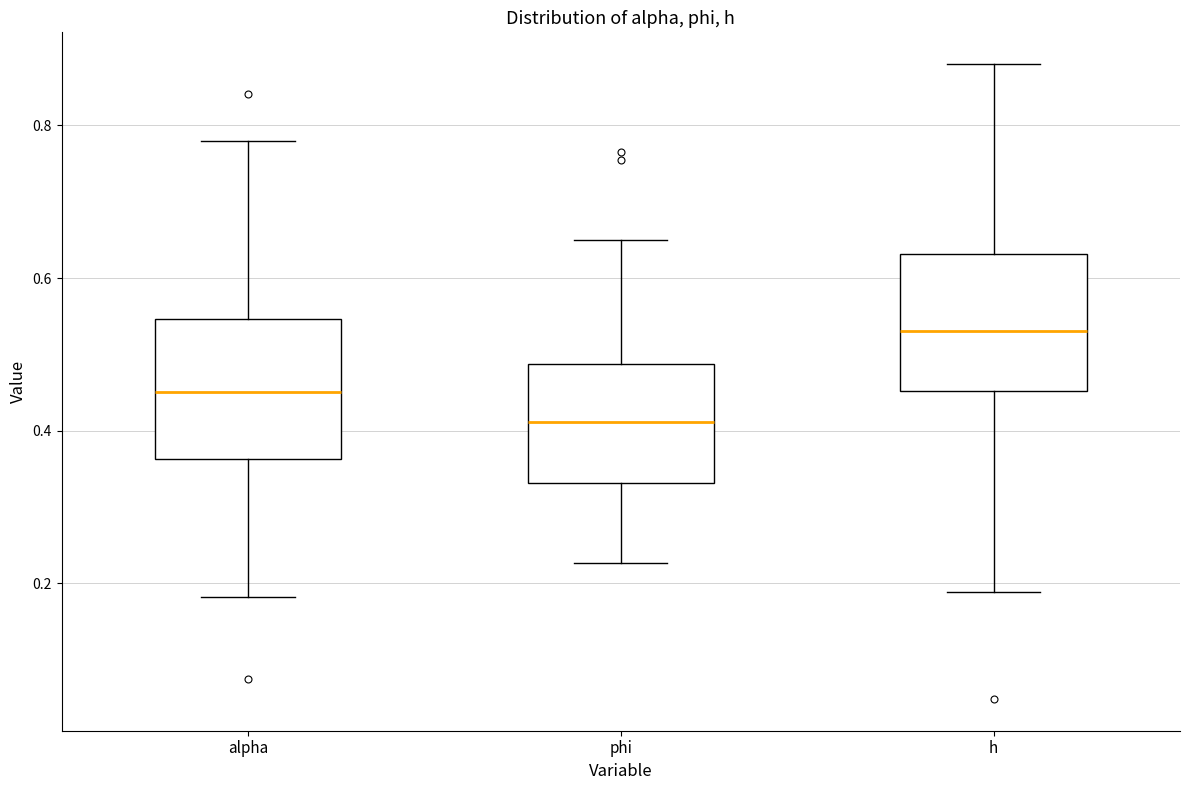

Reading left to right, read every box against the y-axis: the position of its median line, the range the box covers, and the ends of its whiskers. The values are not printed on the chart, so give them approximately, as read against the axis.

alpha: median 0.46, box 0.36 to 0.54, whiskers 0.18 to 0.78
phi: median 0.42, box 0.34 to 0.48, whiskers 0.22 to 0.66
h: median 0.54, box 0.46 to 0.64, whiskers 0.18 to 0.88